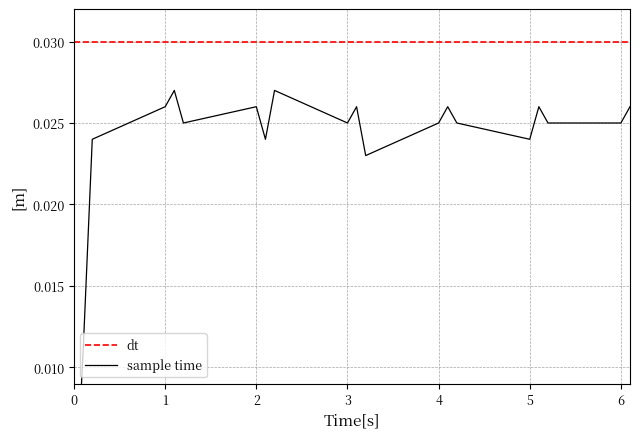

How many data points does each series have?

20